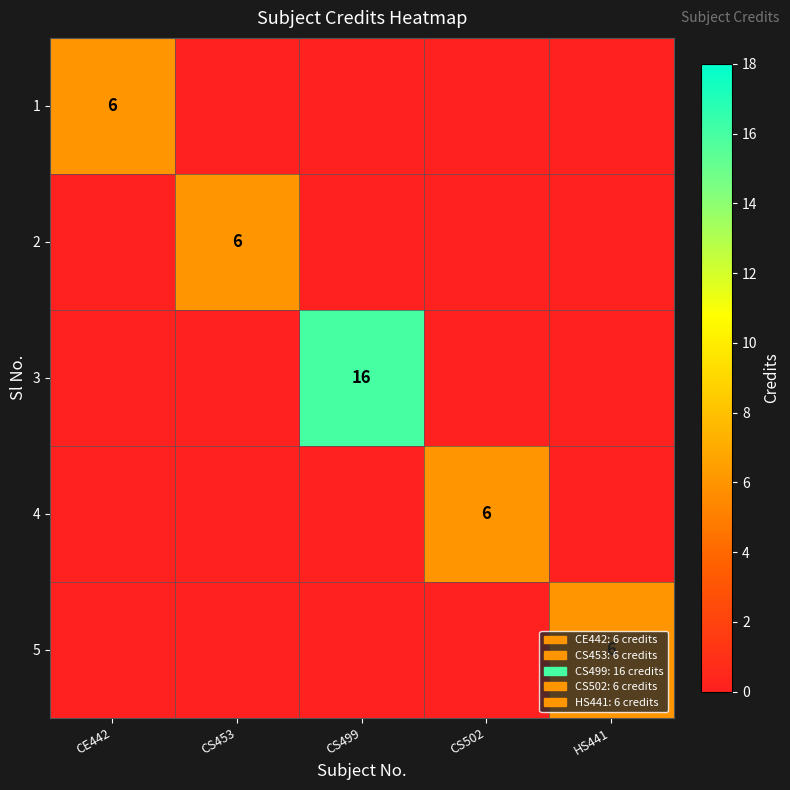

Is it true that 4 equals 6 at CS502?

True